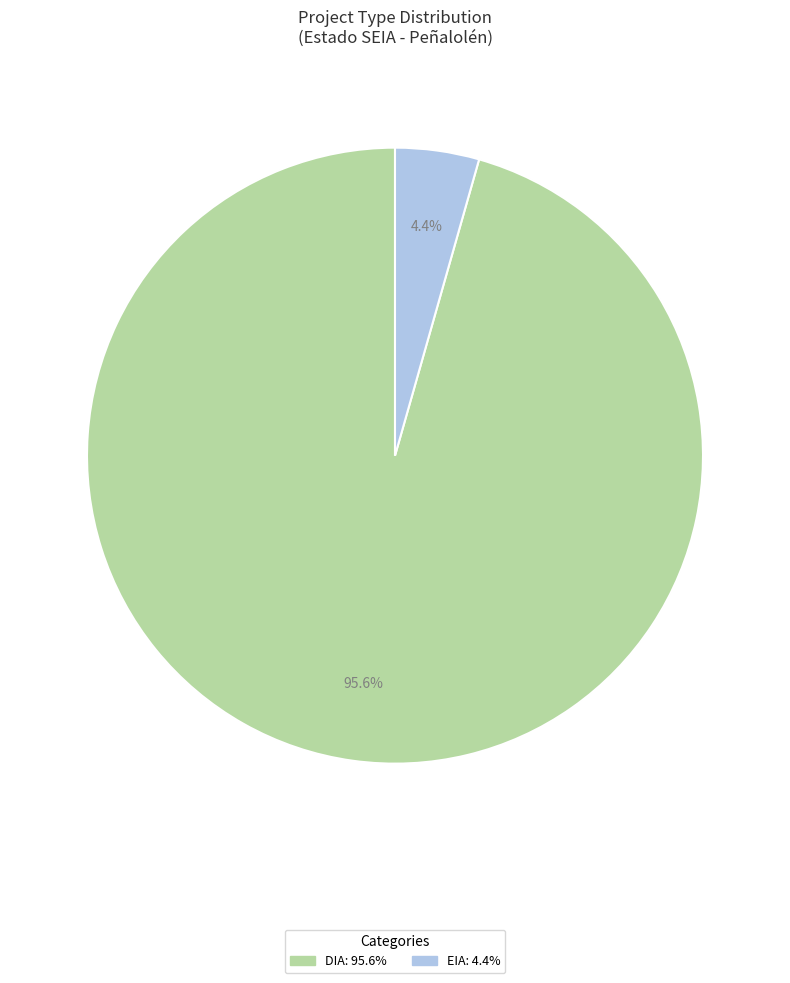

What is the total percentage of EIA and DIA?

100.0%